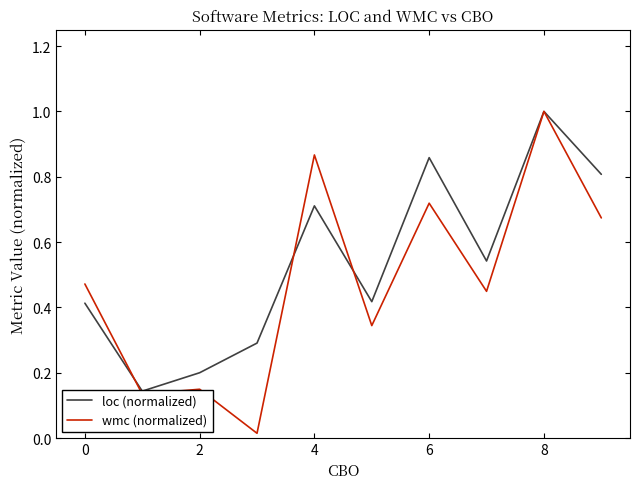

What are all the series names shown in the legend?

loc (normalized), wmc (normalized)